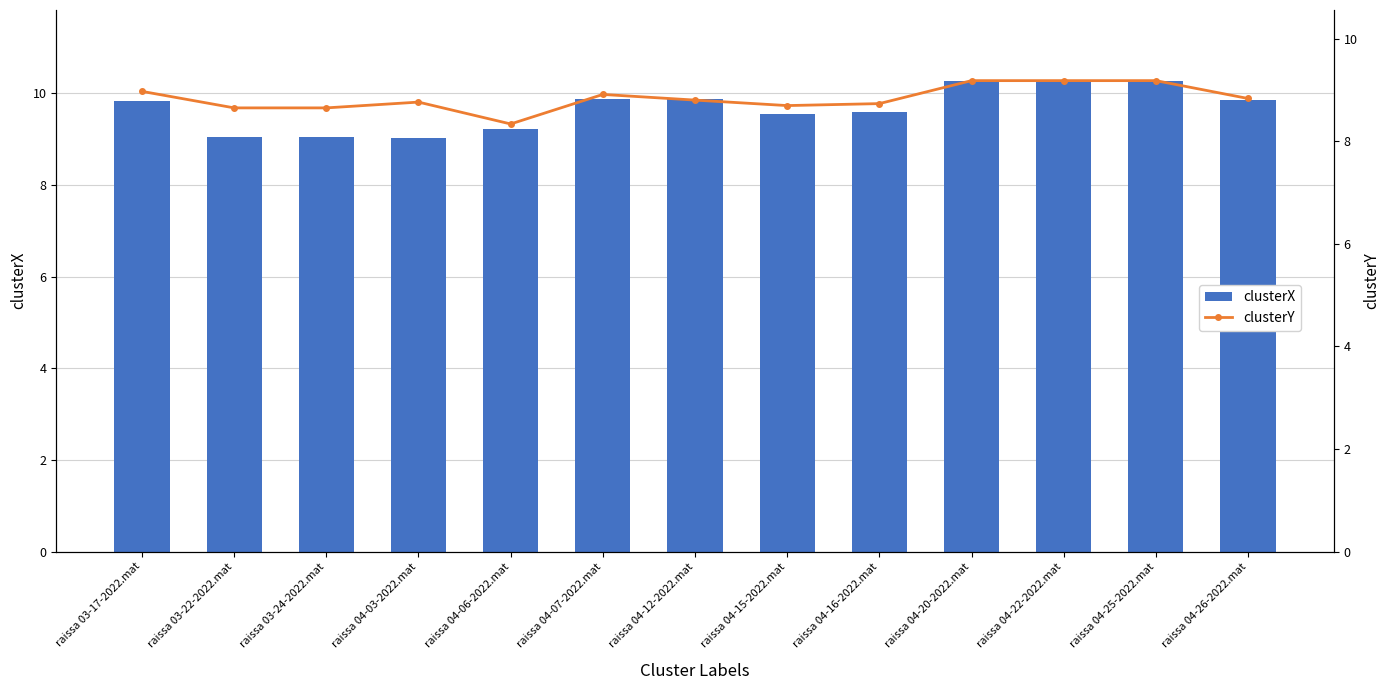

What is the total value across all series at raissa 04-25-2022.mat?

19.5